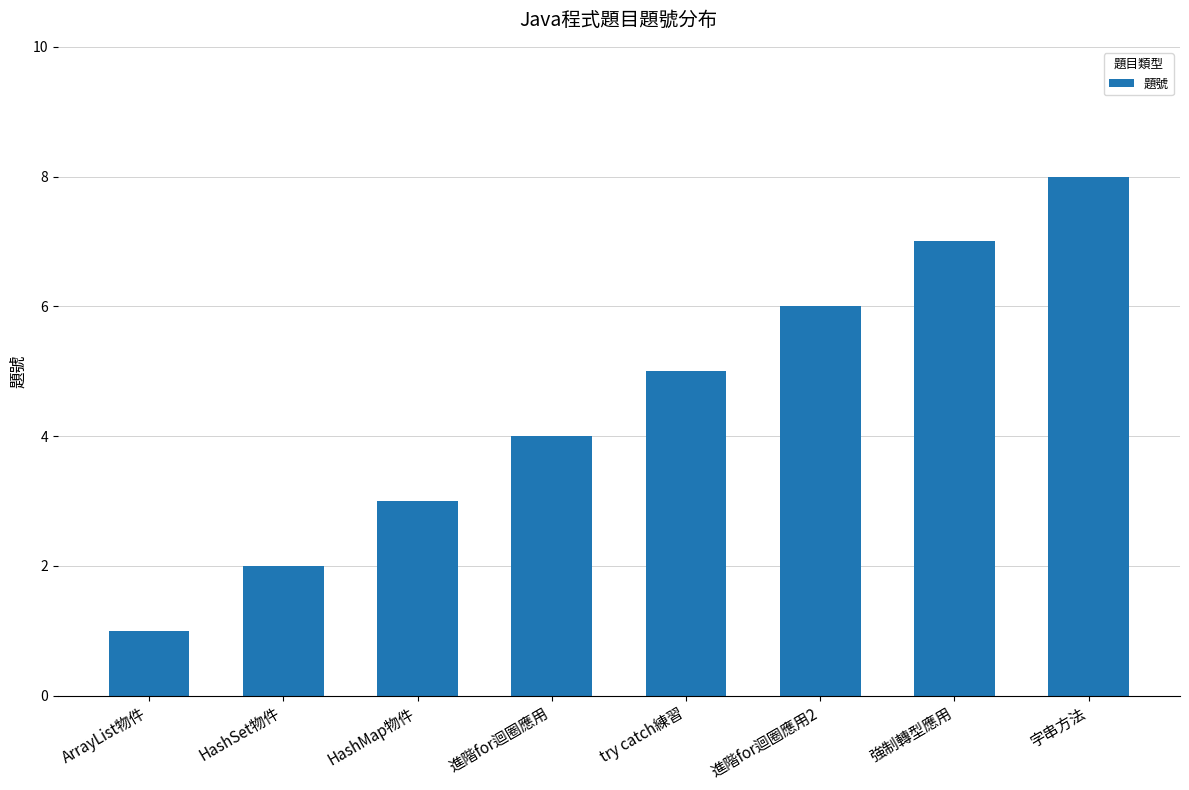

What is the difference between the maximum and minimum values?

7